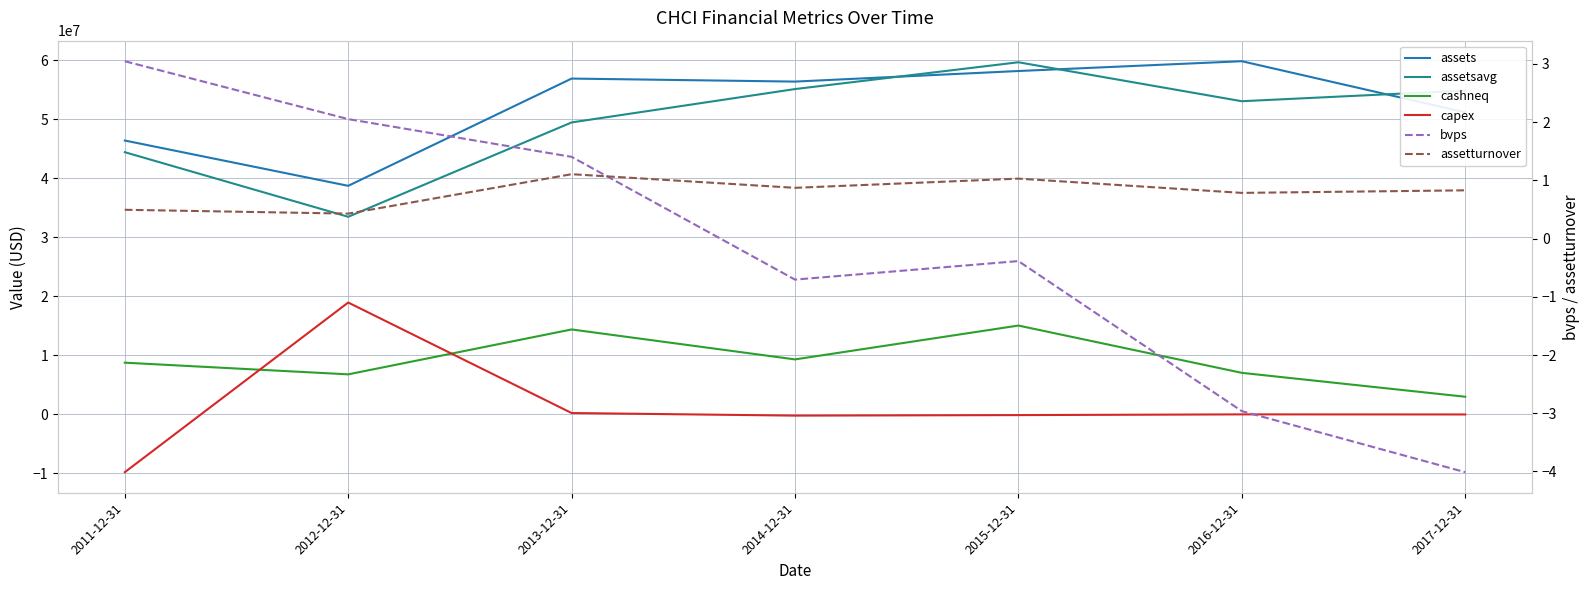

At which label is assets closest to 49260000?

2017-12-31